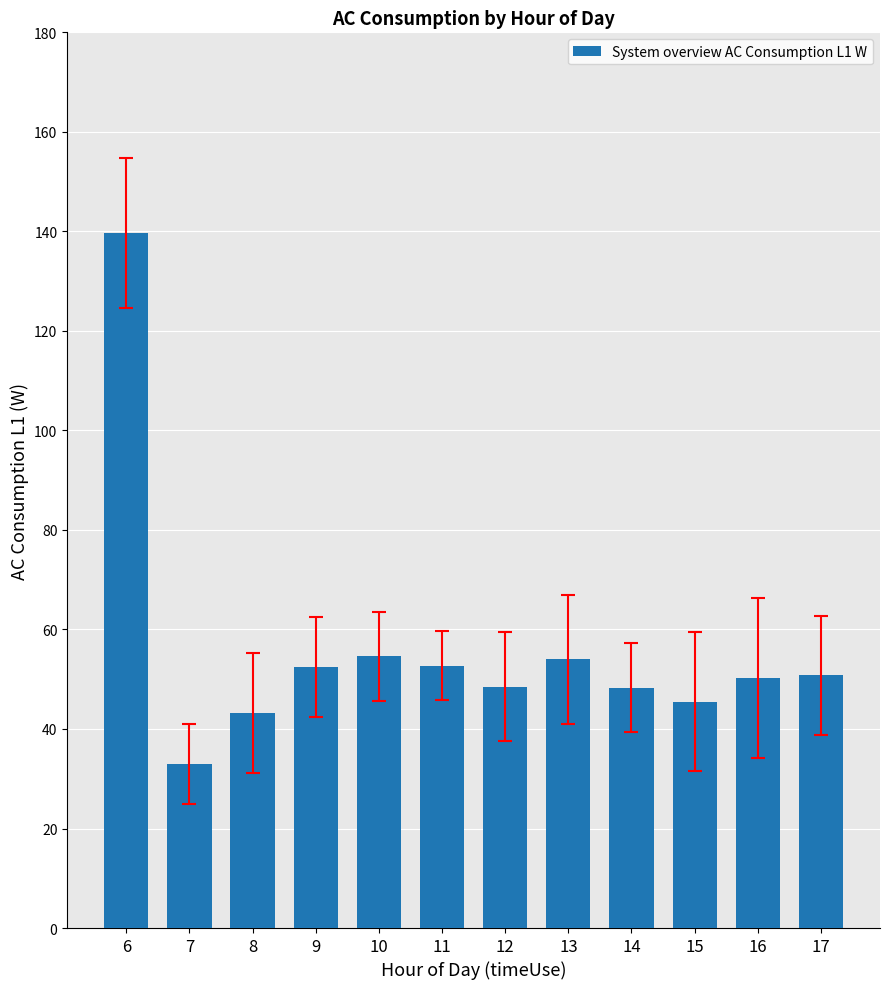

What is the smallest value displayed?

33.0